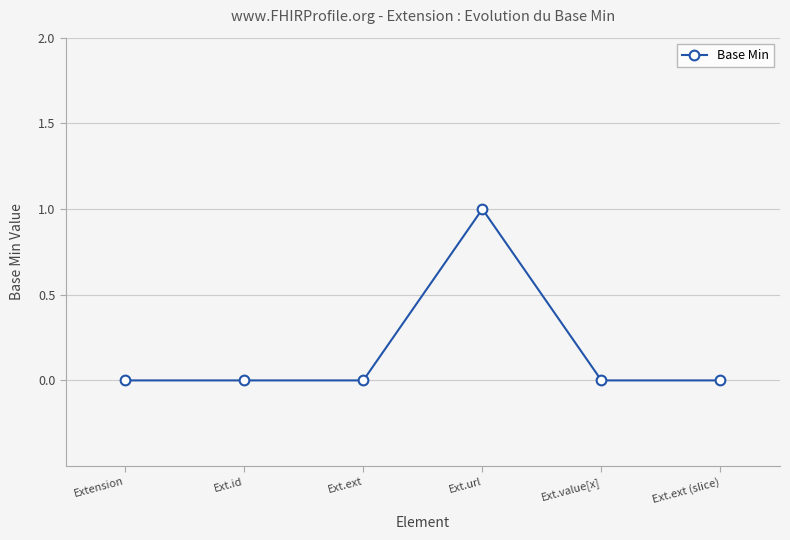

Count the values in the range 0 to 1.

6